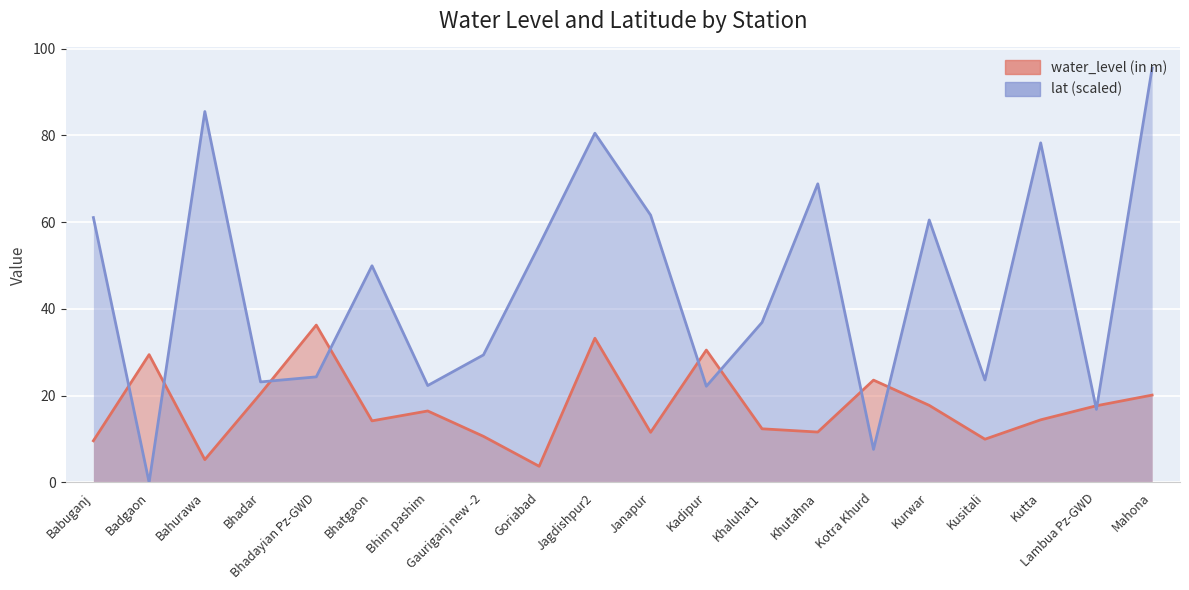

At which category does the chart reach its peak across all series?

Mahona